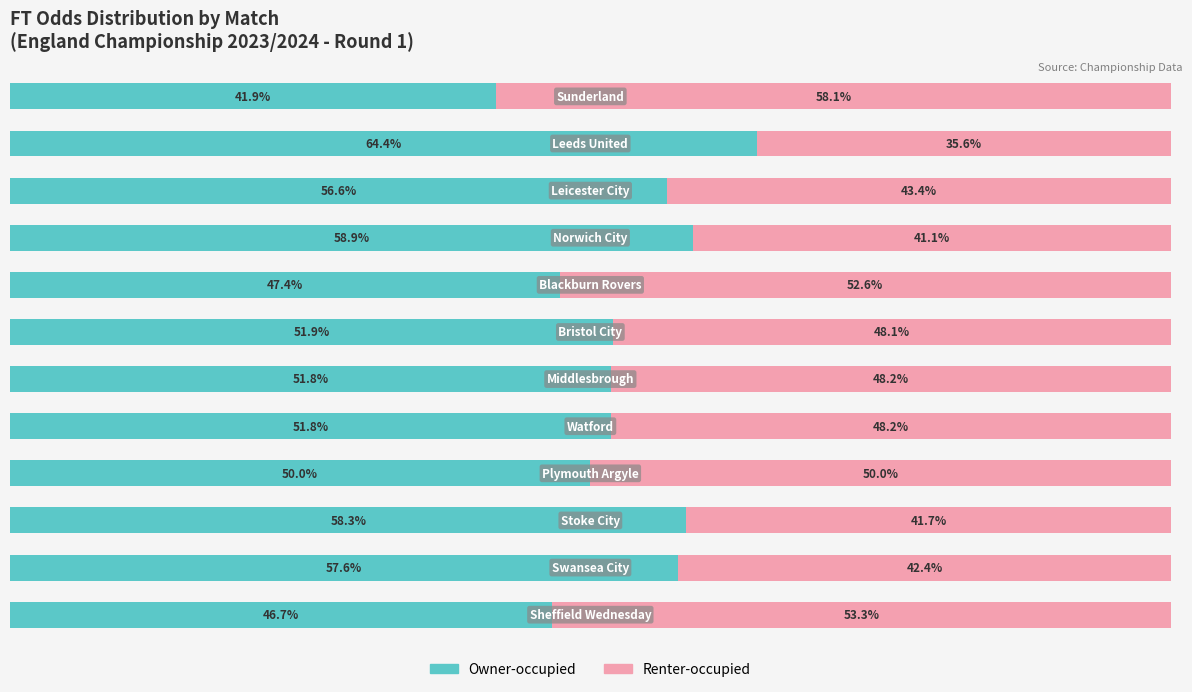

What are all the series names shown in the legend?

Owner-occupied, Renter-occupied